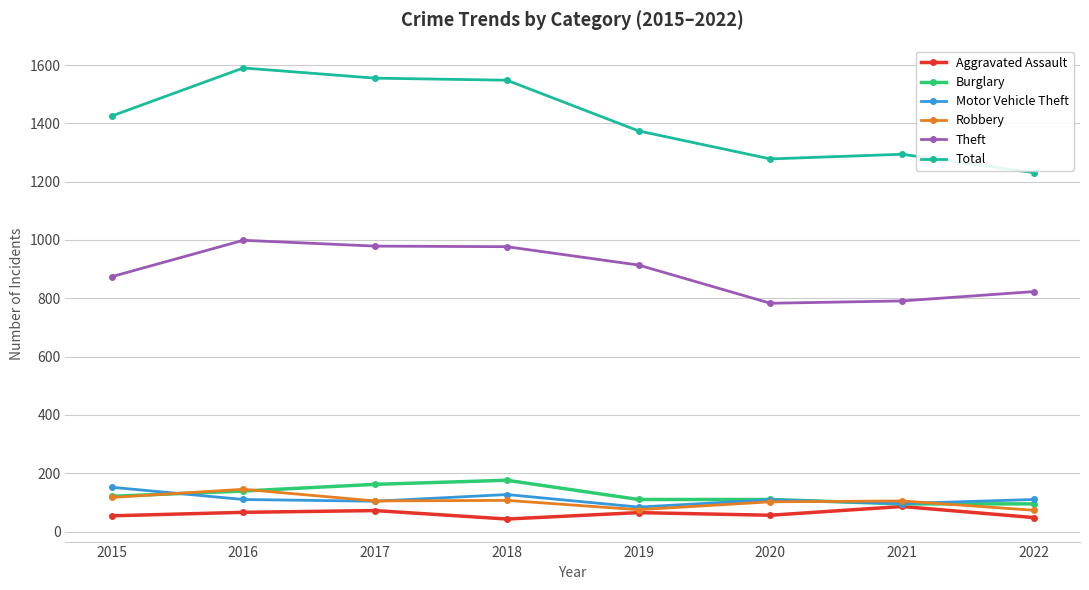

How many values in the Robbery series are below 105?

3